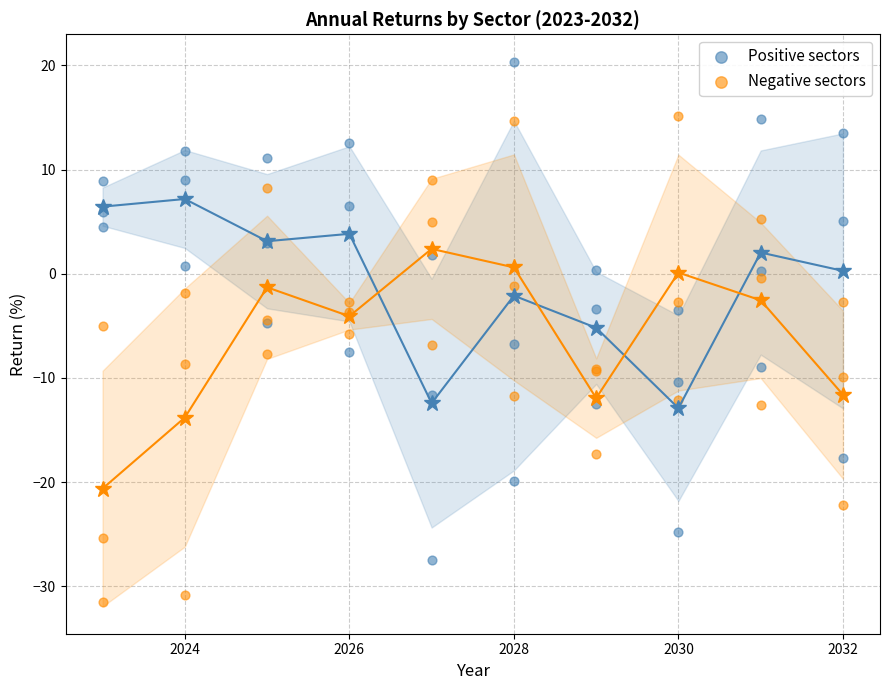

Which series has the widest spread of Y values?

Positive sectors